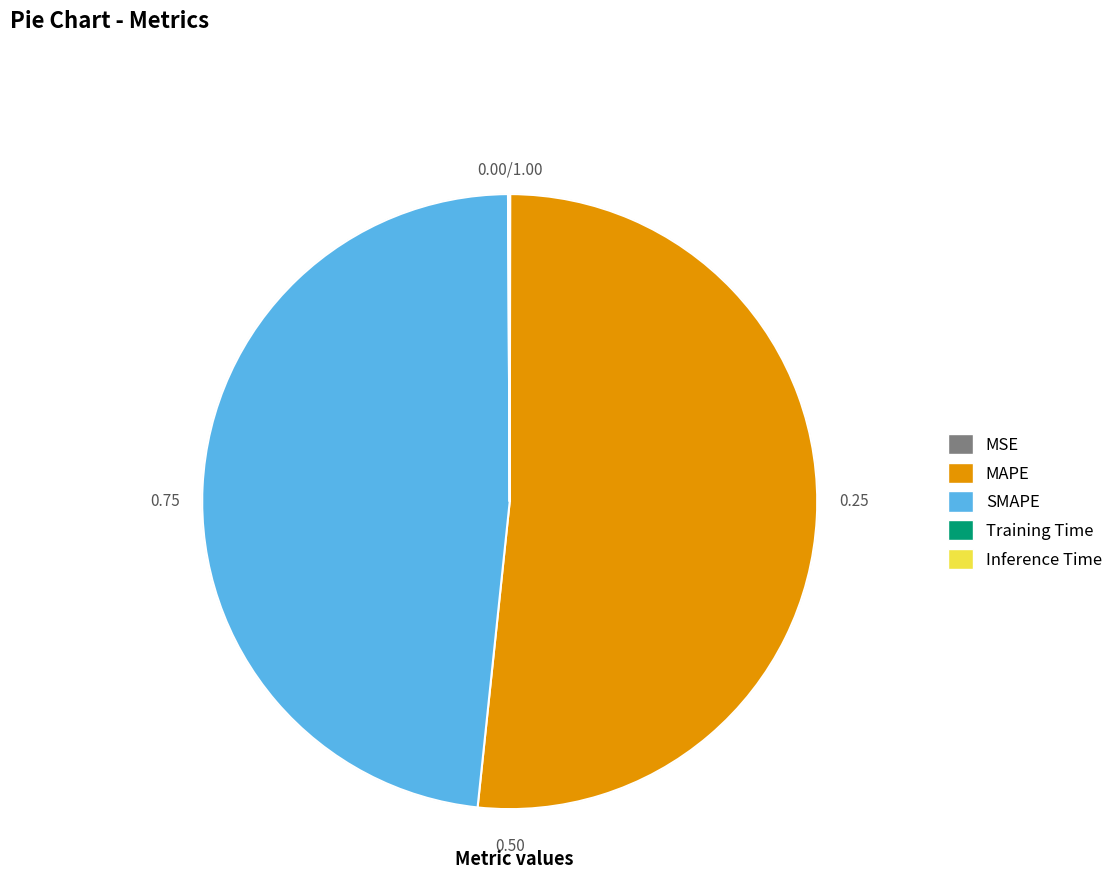

What is the ratio of the value at SMAPE to the value at MAPE?

0.9